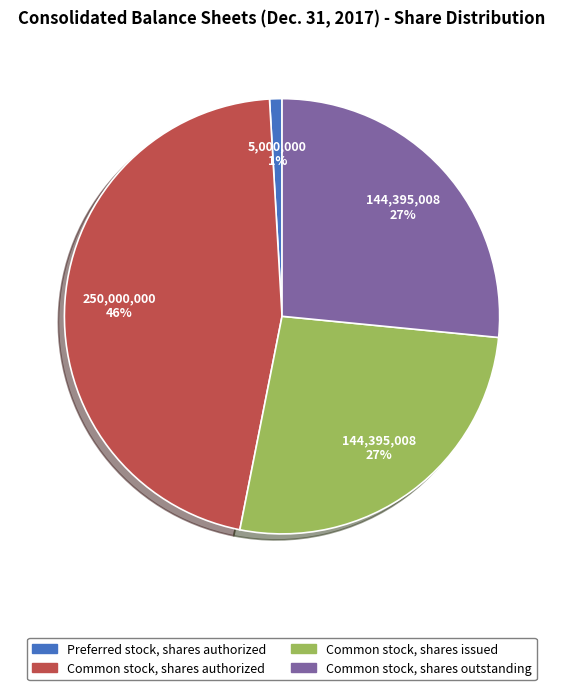

Which slice is the smallest?

Preferred stock, shares authorized